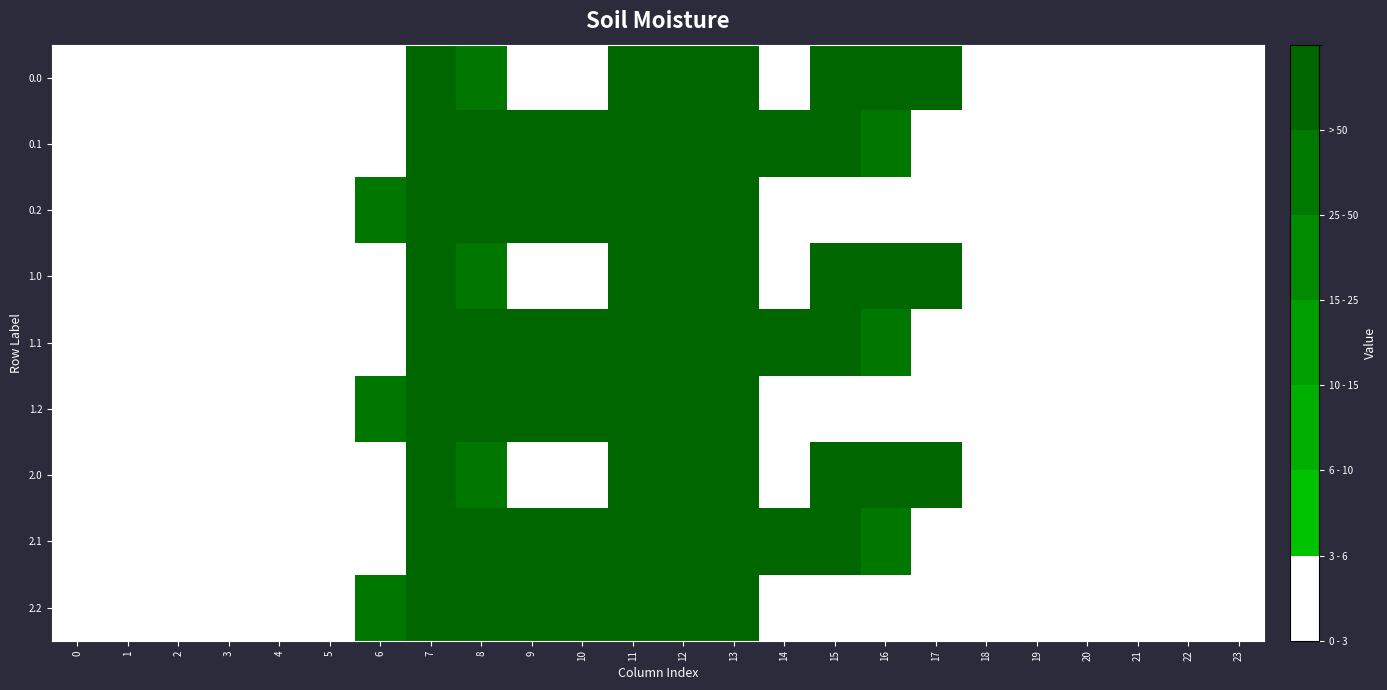

What is the spread (max minus min) of values at 13?

71.0